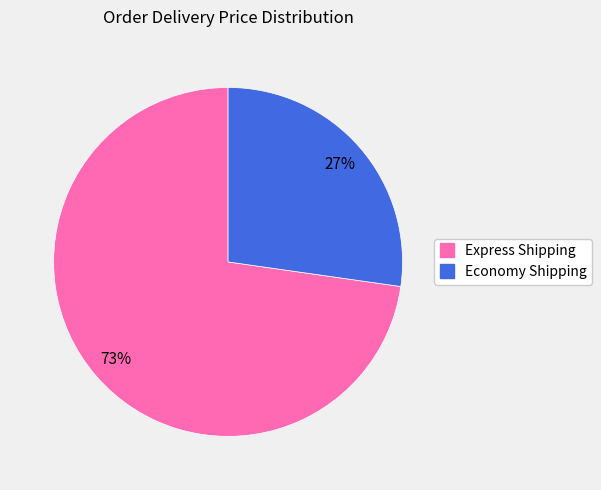

To the nearest percent, what is the combined percentage of Economy Shipping and Express Shipping?

100%